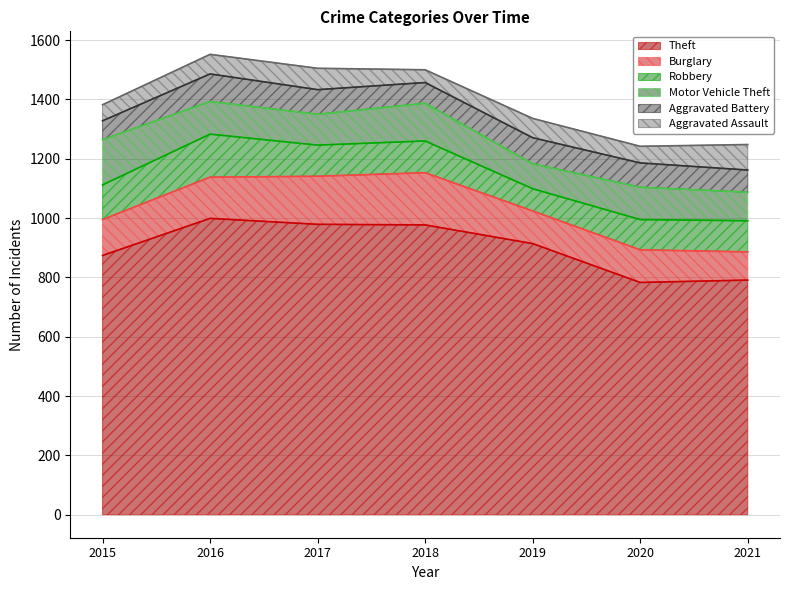

Which series has the widest spread of values?

Theft